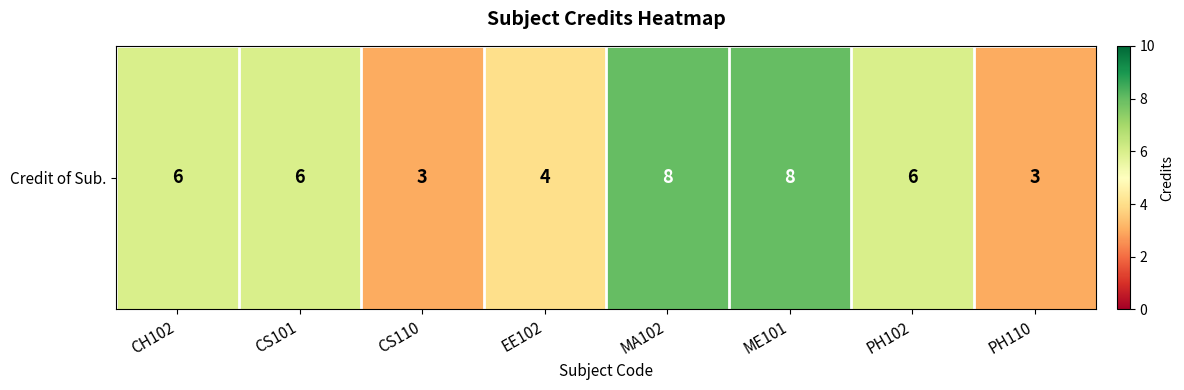

Reading right to left, what are all the values shown in this chart?

PH110=3	PH102=6	ME101=8	MA102=8	EE102=4	CS110=3	CS101=6	CH102=6